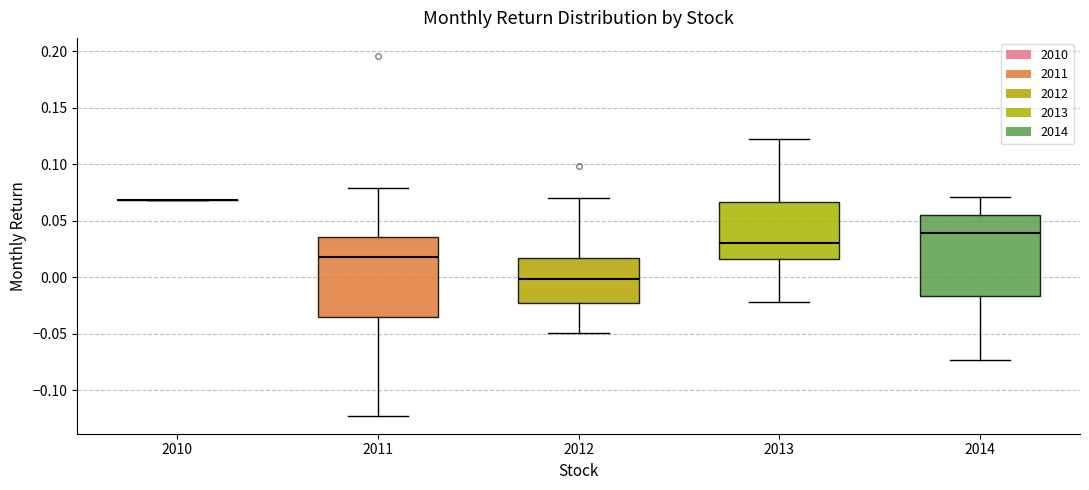

Where is the upper edge of the box at x = 2011 on the y-axis? The values are not printed on the chart, so give them approximately, as read against the axis.

0.035